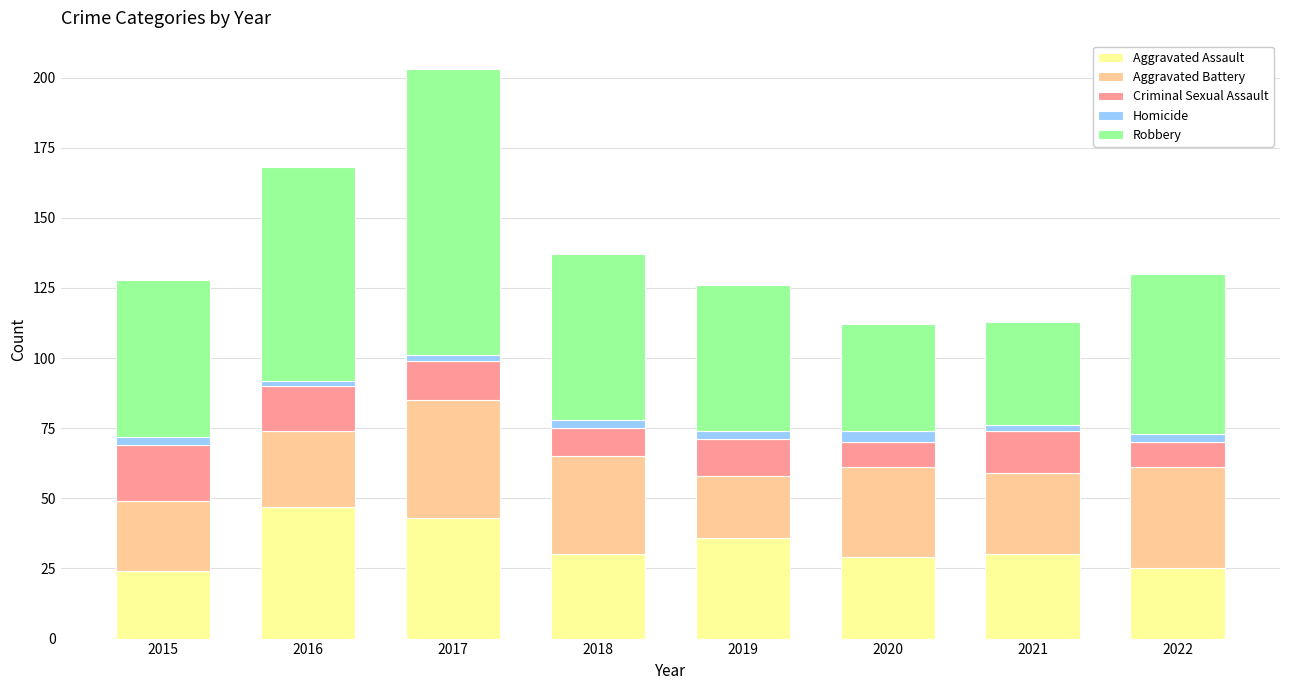

What is the difference between the maximum and minimum values in the Aggravated Assault series?

23